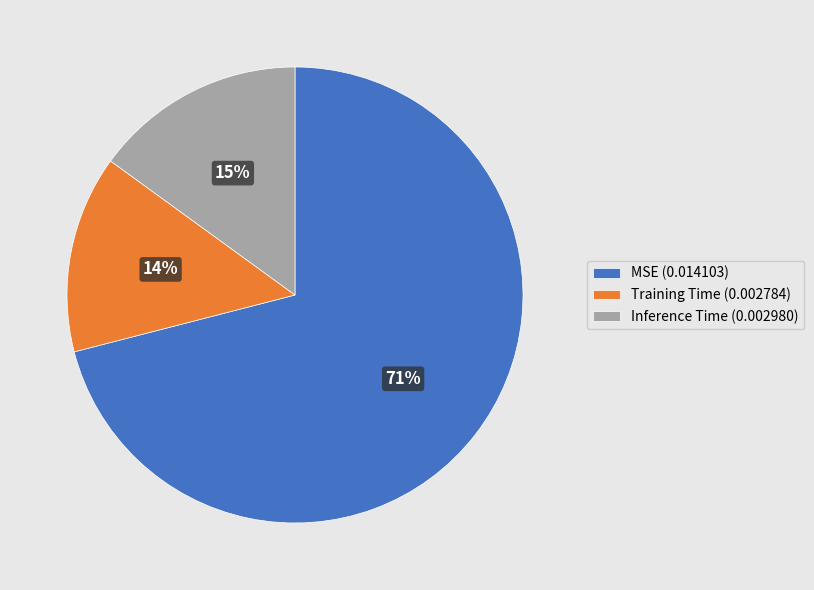

Do MSE (0.014103) and Training Time (0.002784) together represent more than half of the pie?

Yes